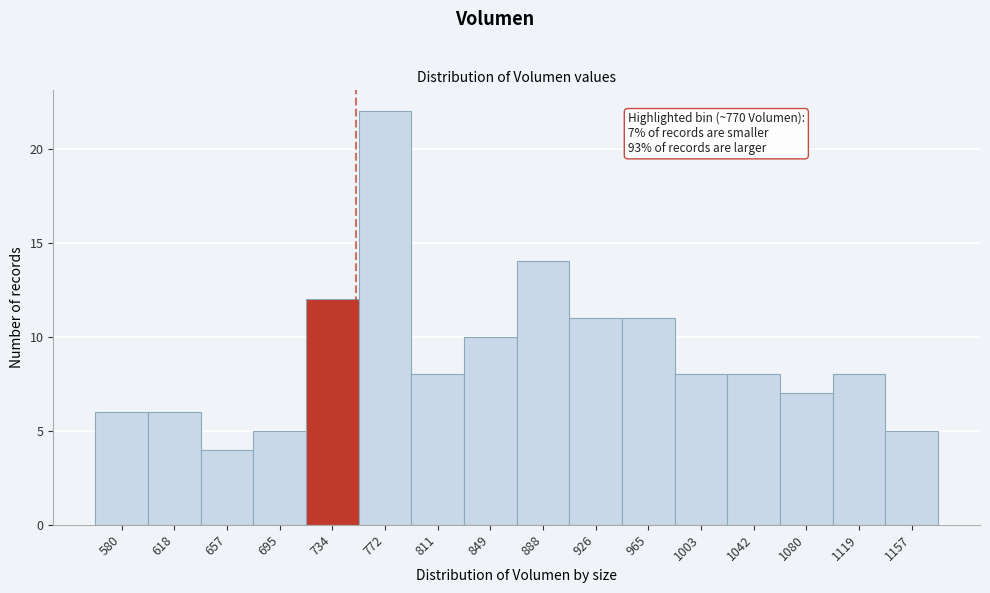

Reading left to right, extract all data points from this chart.

580=6	618=6	657=4	695=5	734=12	772=22	811=8	849=10	888=14	926=11	965=11	1003=8	1042=8	1080=7	1119=8	1157=5